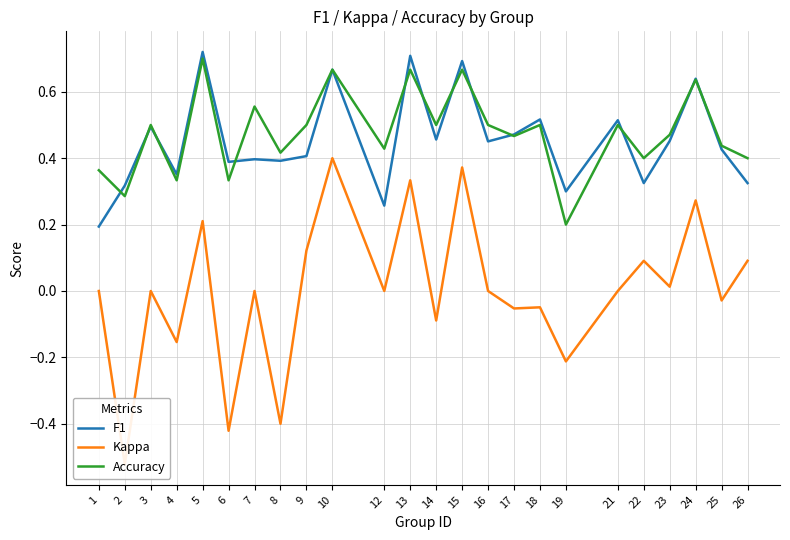

Reading right to left, extract all data points from this chart.

F1: 0.3	0.4	0.6	0.5	0.3	0.5	0.3	0.5	0.5	0.5	0.7	0.5	0.7	0.3	0.7	0.4	0.4	0.4	0.4	0.7	0.4	0.5	0.3	0.2
Kappa: 0.1	-0.0	0.3	0.0	0.1	0.0	-0.2	-0.0	-0.1	0.0	0.4	-0.1	0.3	0.0	0.4	0.1	-0.4	0.0	-0.4	0.2	-0.2	0.0	-0.5	0.0
Accuracy: 0.4	0.4	0.6	0.5	0.4	0.5	0.2	0.5	0.5	0.5	0.7	0.5	0.7	0.4	0.7	0.5	0.4	0.6	0.3	0.7	0.3	0.5	0.3	0.4